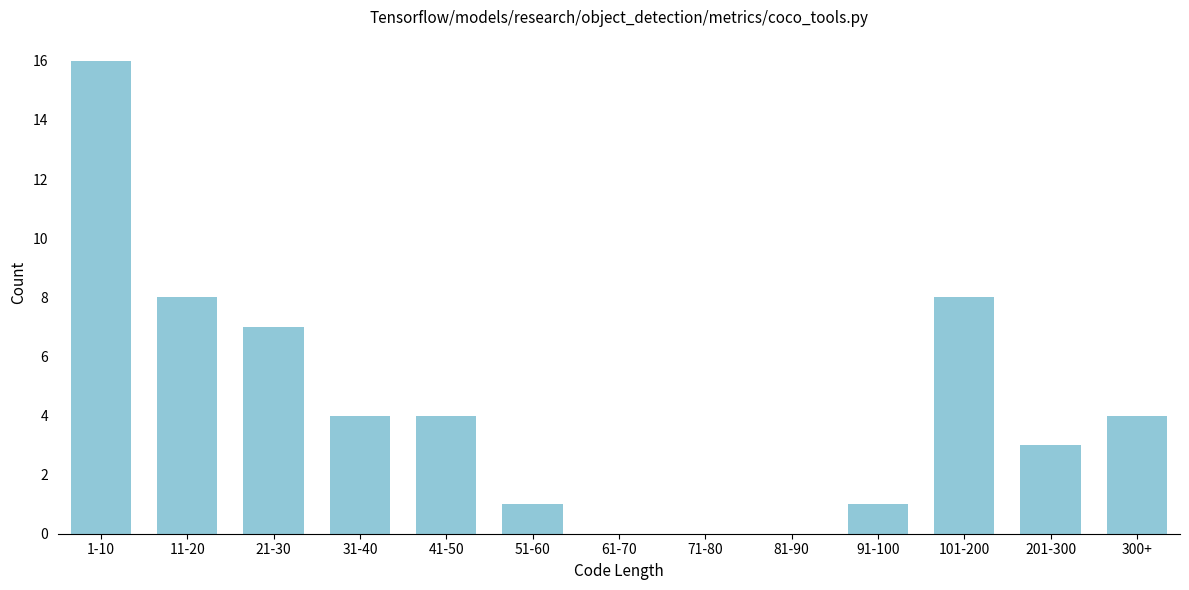

Reading right to left, transcribe all the data shown in this chart.

300+=4	201-300=3	101-200=8	91-100=1	81-90=0	71-80=0	61-70=0	51-60=1	41-50=4	31-40=4	21-30=7	11-20=8	1-10=16